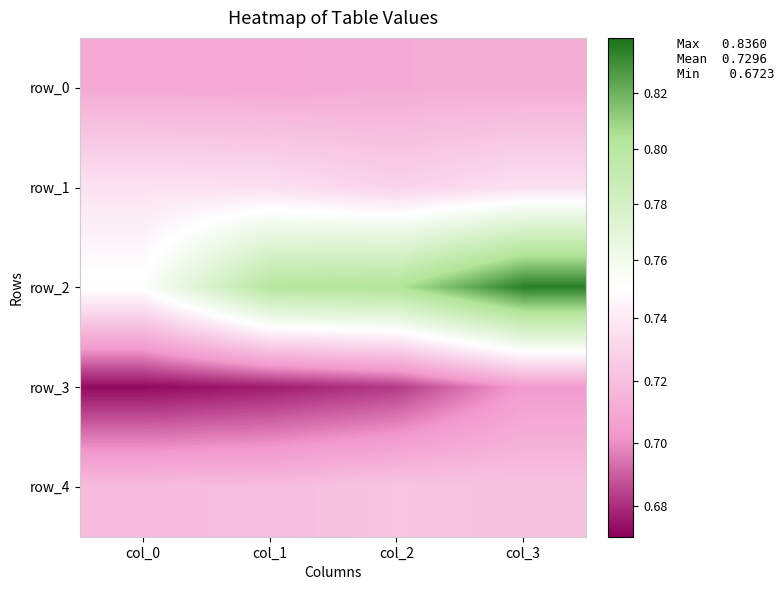

Which series has the largest range (max minus min)?

row_2